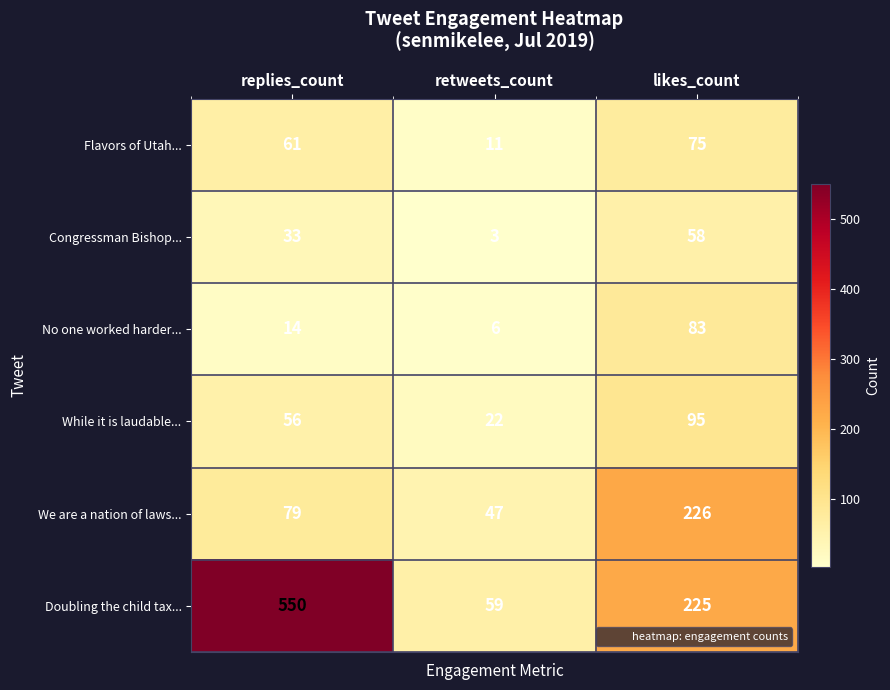

What is the sum of all Flavors of Utah... values?

147